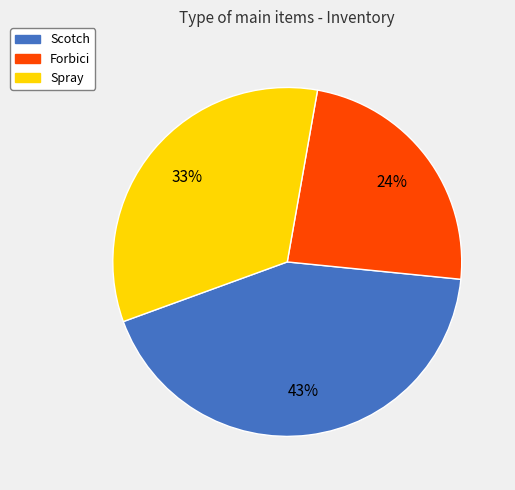

Which slice is the largest?

Scotch